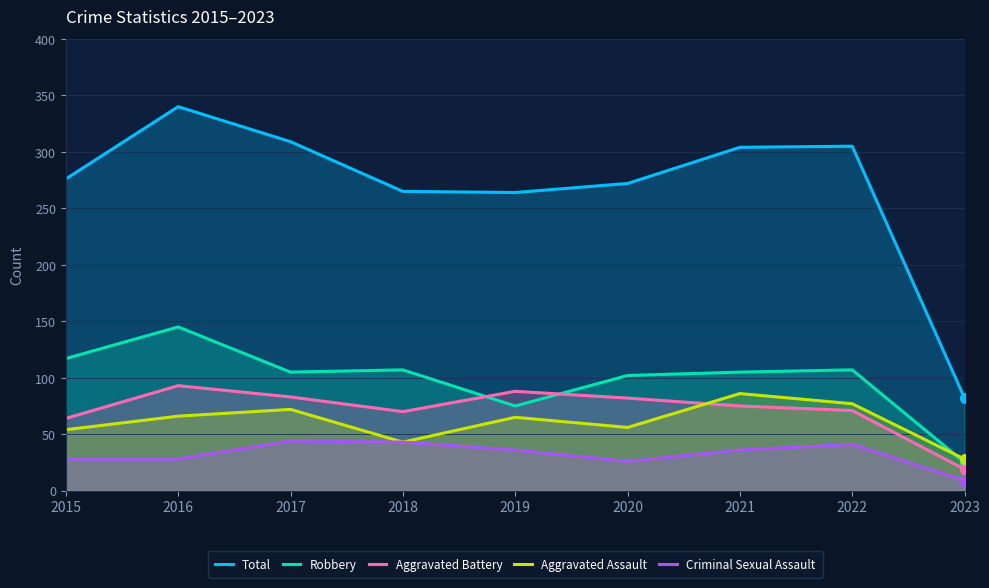

Which series reaches the maximum Y coordinate?

Total